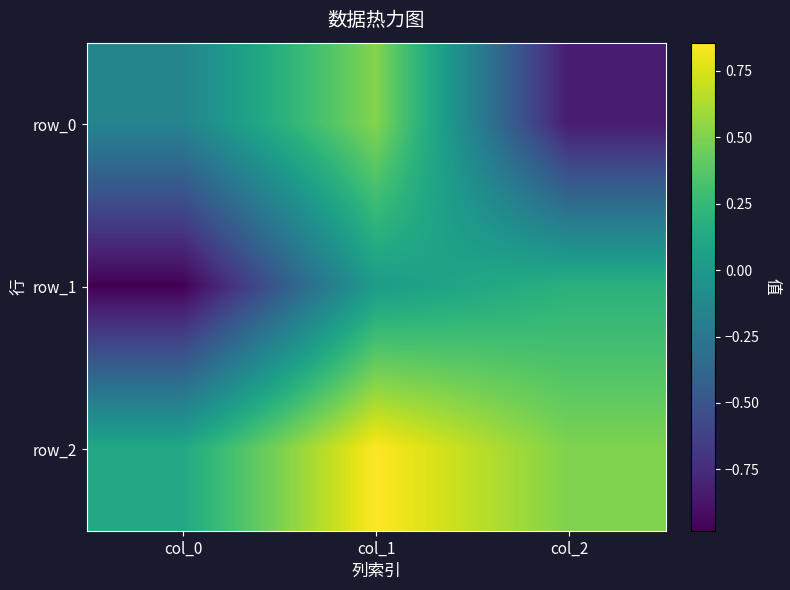

List the series in order of their peak value, lowest first.

row_1, row_0, row_2